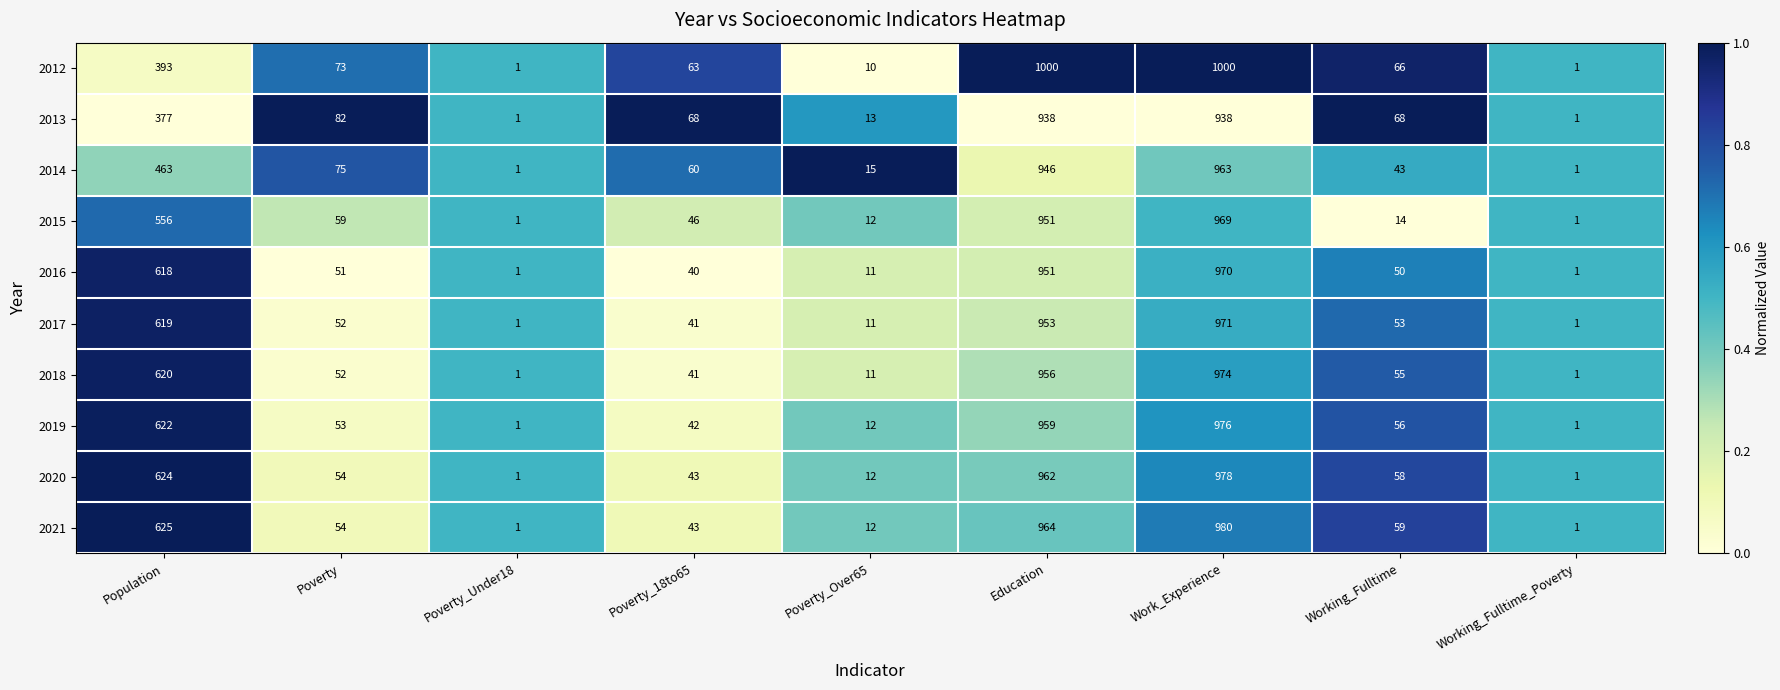

What is the spread (max minus min) of values at Poverty_Over65?

5